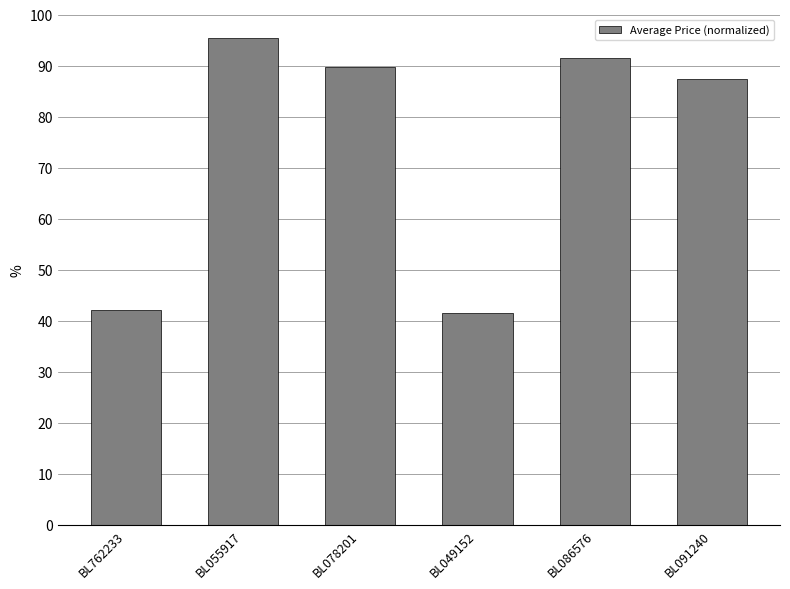

What is the minimum value shown in the chart?

41.5